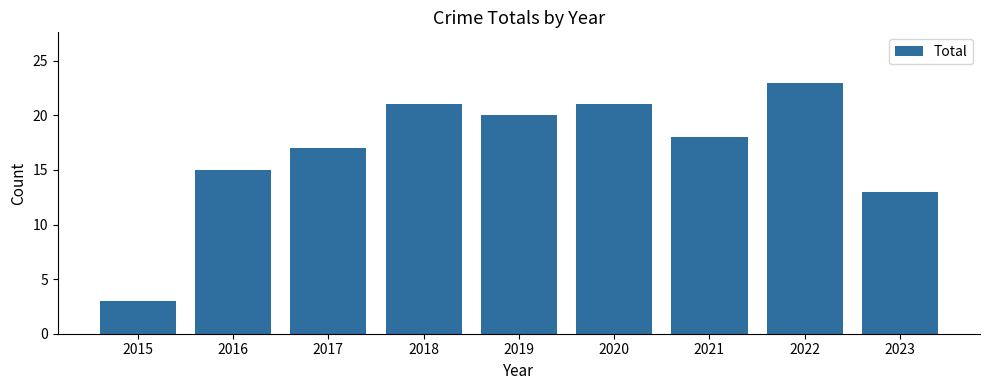

True or false: the data shows 9 at 2018.

False